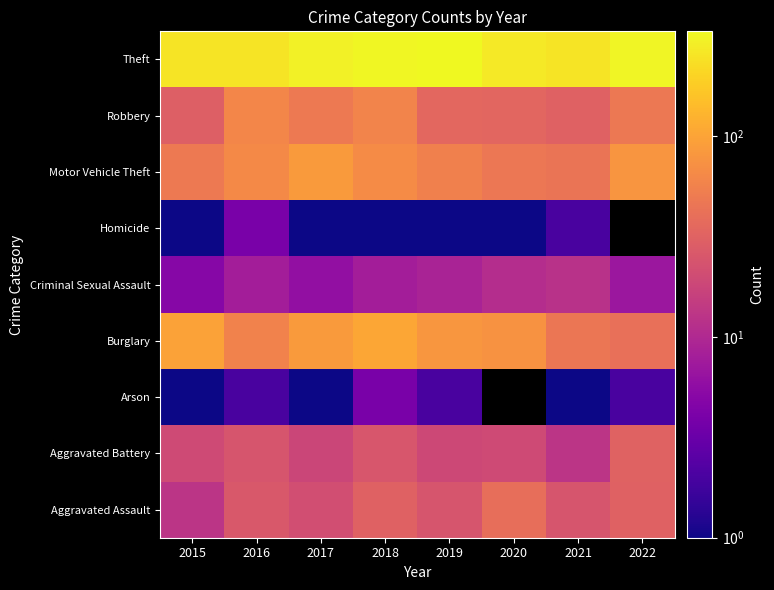

What is the total value across all series at 2021?

428.0